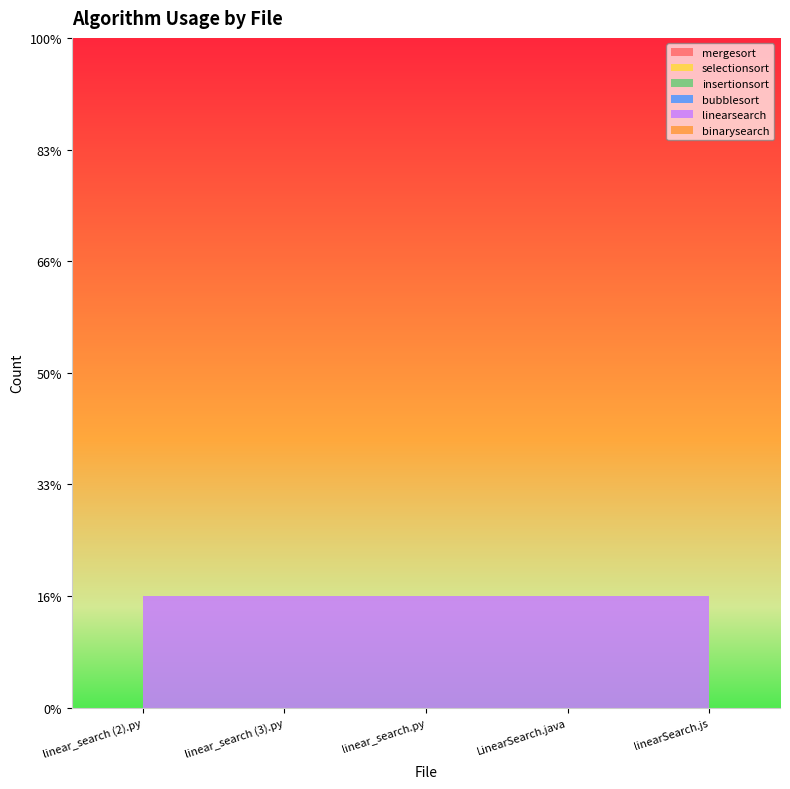

Reading right to left, transcribe all the data shown in this chart.

mergesort: linearSearch.js=0	LinearSearch.java=0	linear_search.py=0	linear_search (3).py=0	linear_search (2).py=0
selectionsort: linearSearch.js=0	LinearSearch.java=0	linear_search.py=0	linear_search (3).py=0	linear_search (2).py=0
insertionsort: linearSearch.js=0	LinearSearch.java=0	linear_search.py=0	linear_search (3).py=0	linear_search (2).py=0
bubblesort: linearSearch.js=0	LinearSearch.java=0	linear_search.py=0	linear_search (3).py=0	linear_search (2).py=0
linearsearch: linearSearch.js=1	LinearSearch.java=1	linear_search.py=1	linear_search (3).py=1	linear_search (2).py=1
binarysearch: linearSearch.js=0	LinearSearch.java=0	linear_search.py=0	linear_search (3).py=0	linear_search (2).py=0